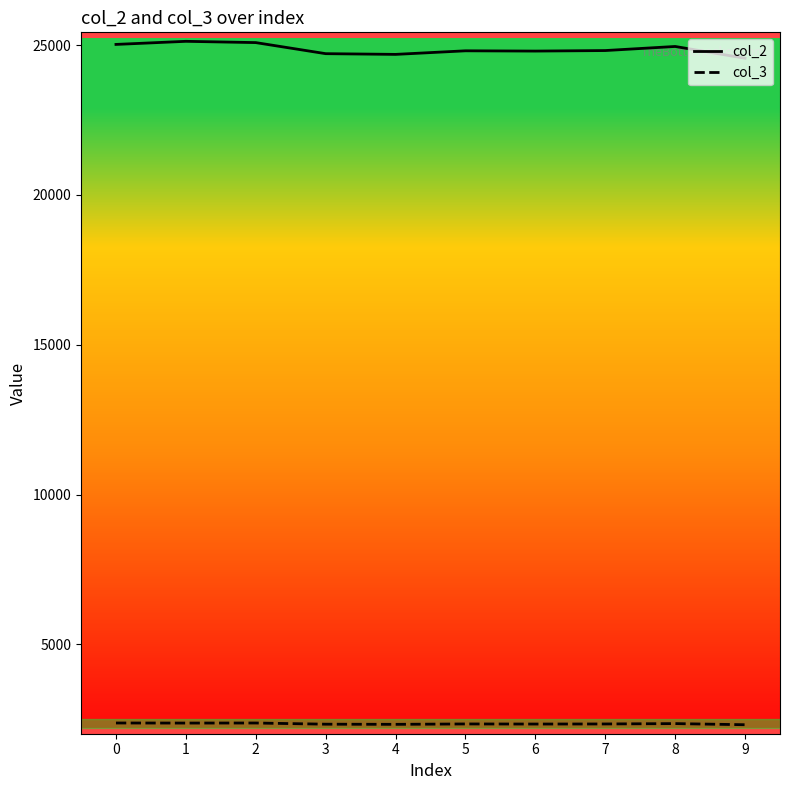

True or false: col_3 and col_2 cross at least once.

False